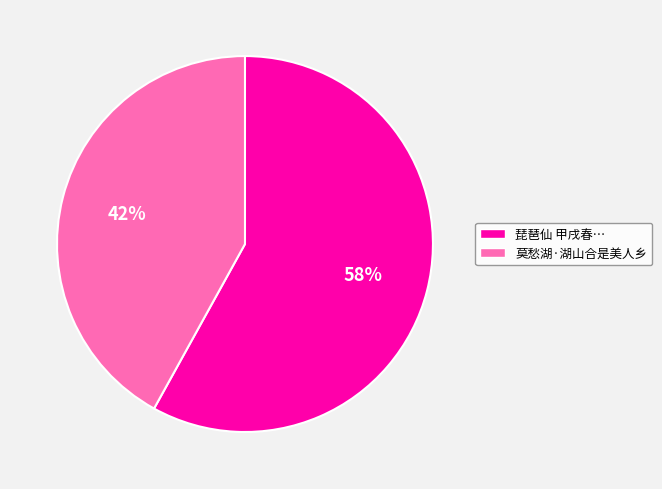

How many slices are in this pie chart?

2